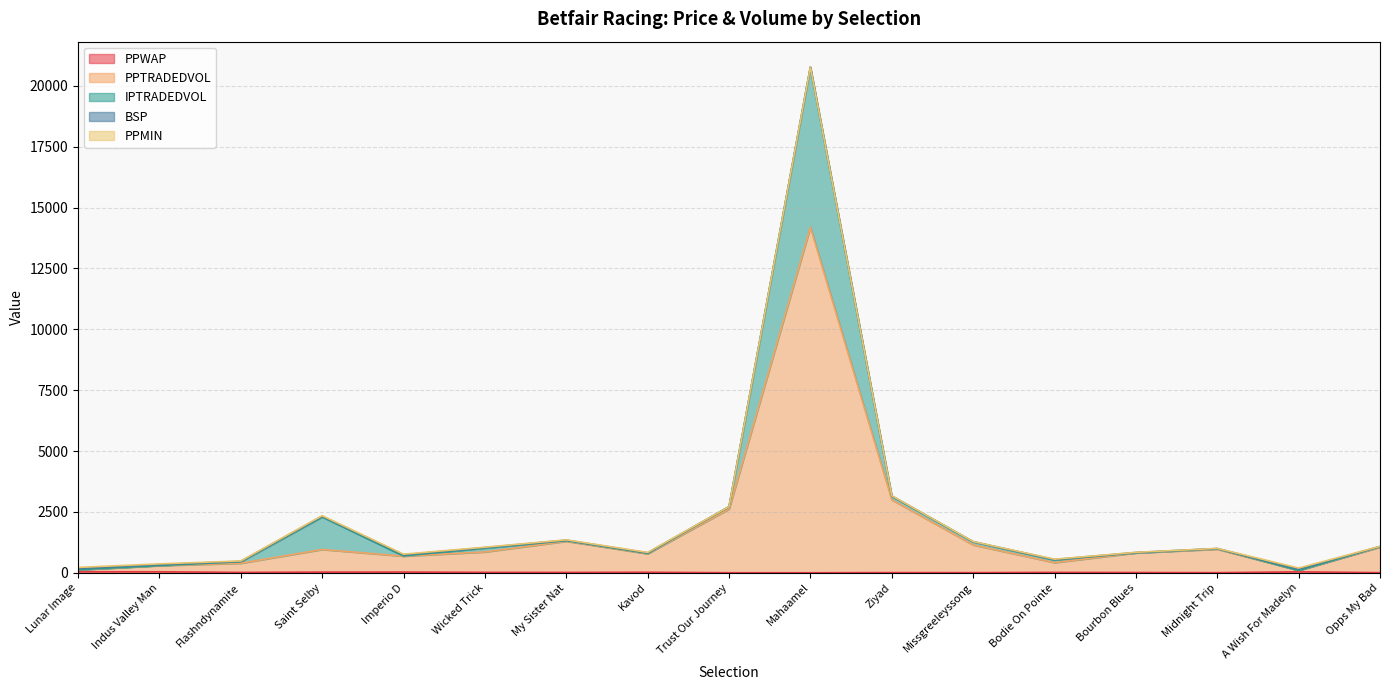

What position from the right is Imperio D?

13